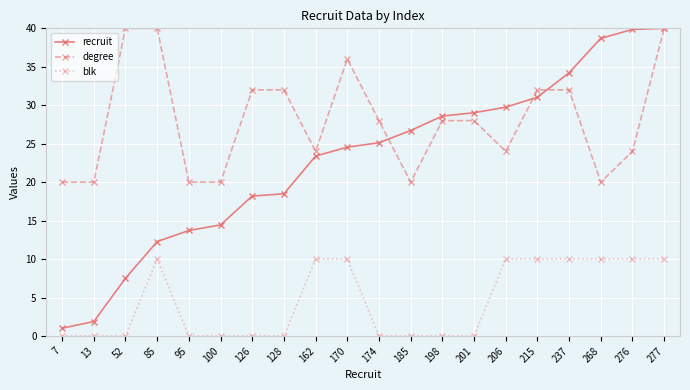

True or false: recruit has a value of 44.6 at 237.

False